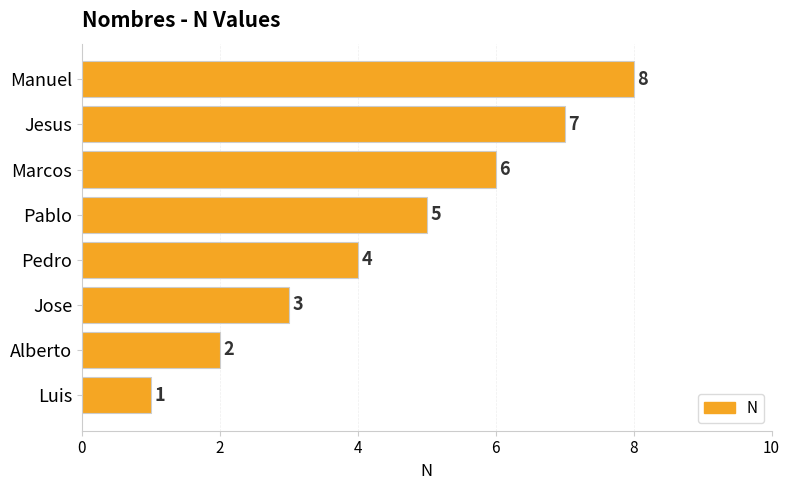

At which category does the chart reach its peak across all series?

Manuel